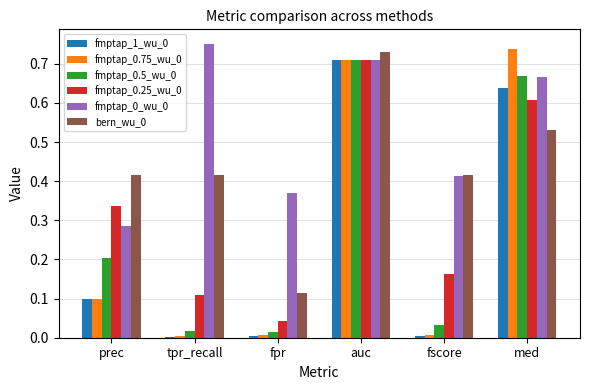

At which label does fmptap_1_wu_0 reach its peak?

auc